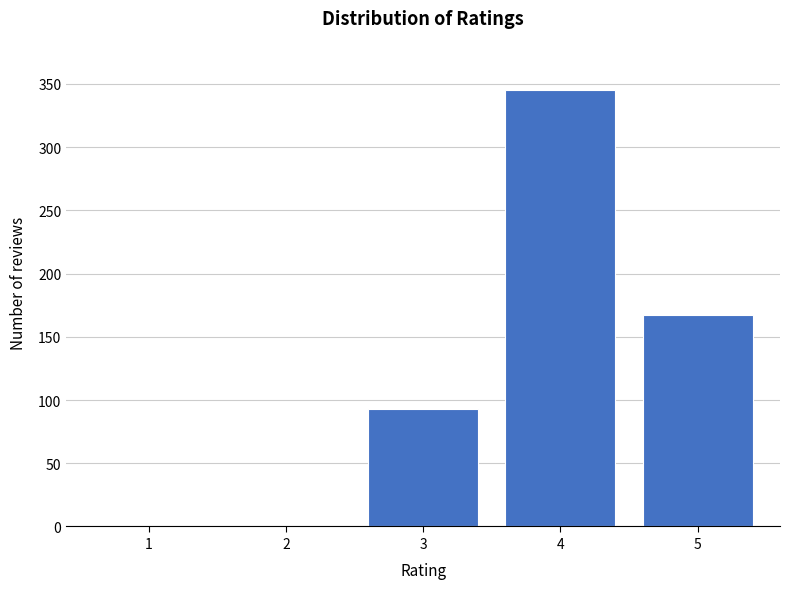

Reading left to right, extract all data points from this chart.

1=0	2=0	3=93	4=345	5=167